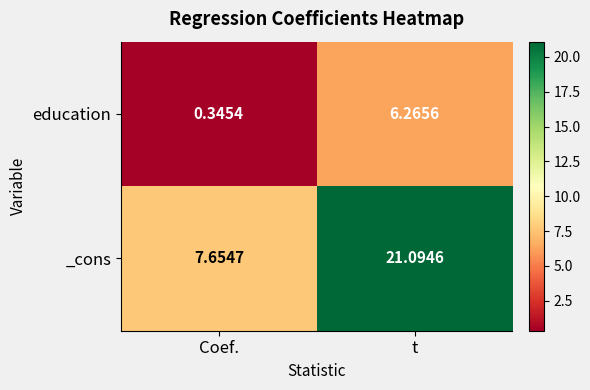

At which label is education closest to 3?

Coef.